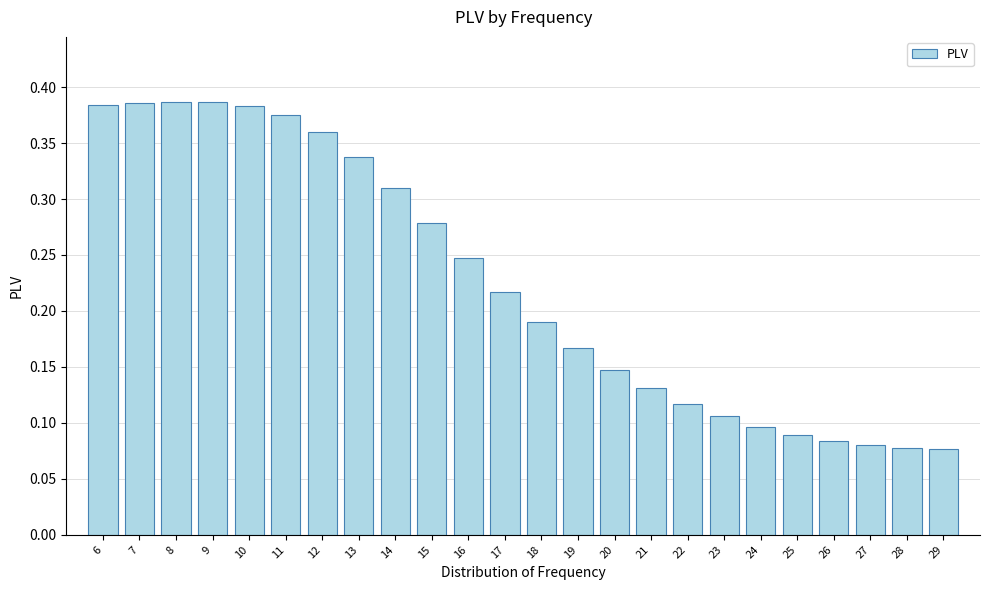

What is the sum of the values at 14 and 8?

0.7